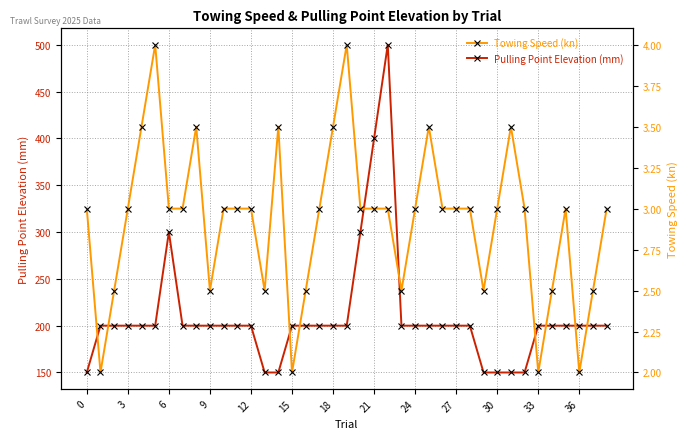

Rank the series by their maximum value, from lowest to highest.

Towing Speed (kn), Pulling Point Elevation (mm)